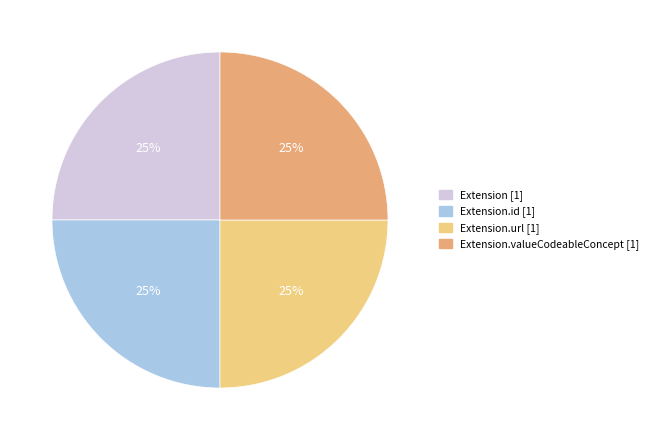

Is there any slice that represents more than half of the pie?

No